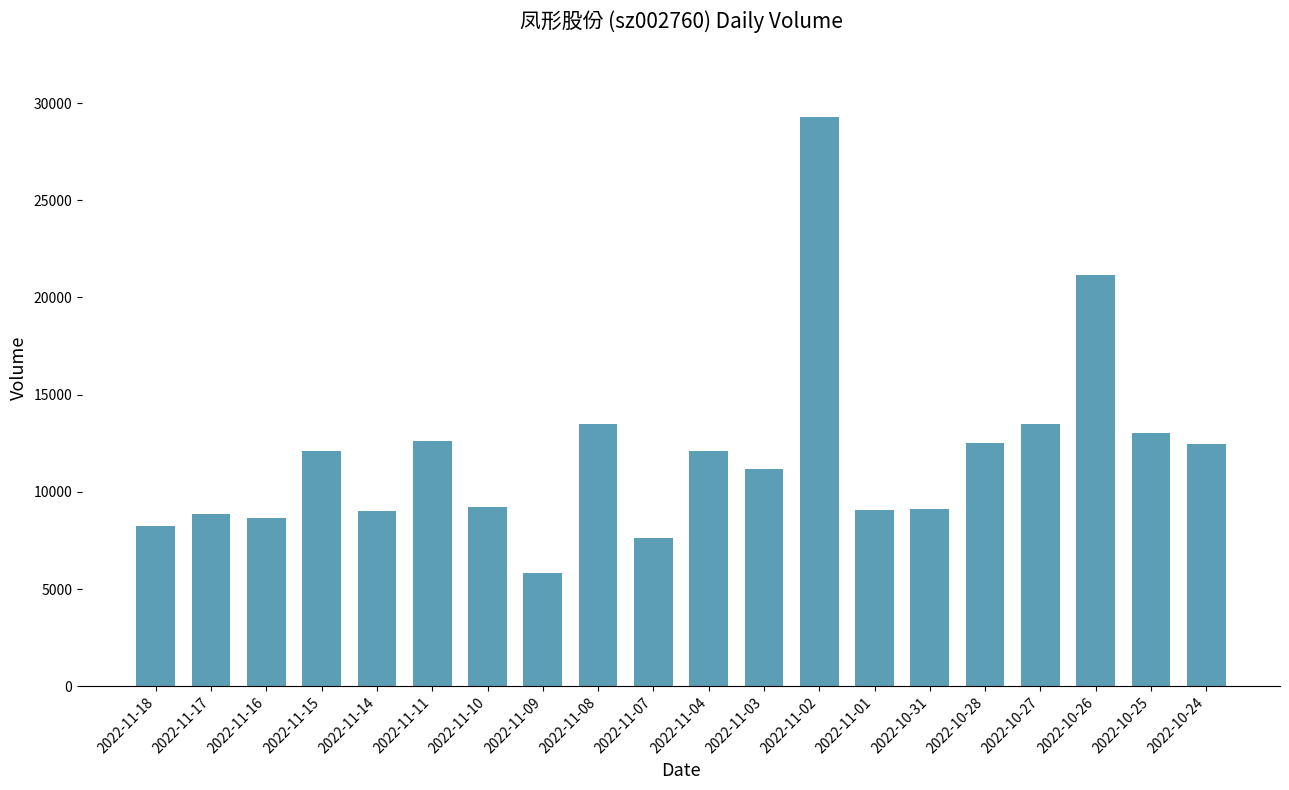

What is the difference between the values at 2022-10-27 and 2022-11-10?

4244